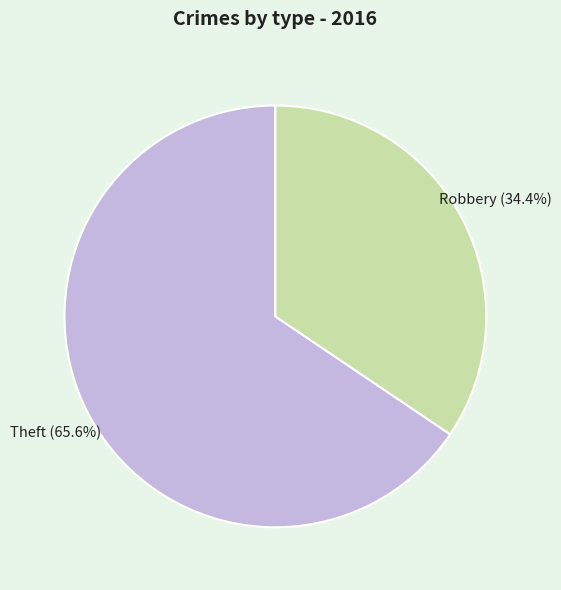

Does any single category account for the majority?

Yes